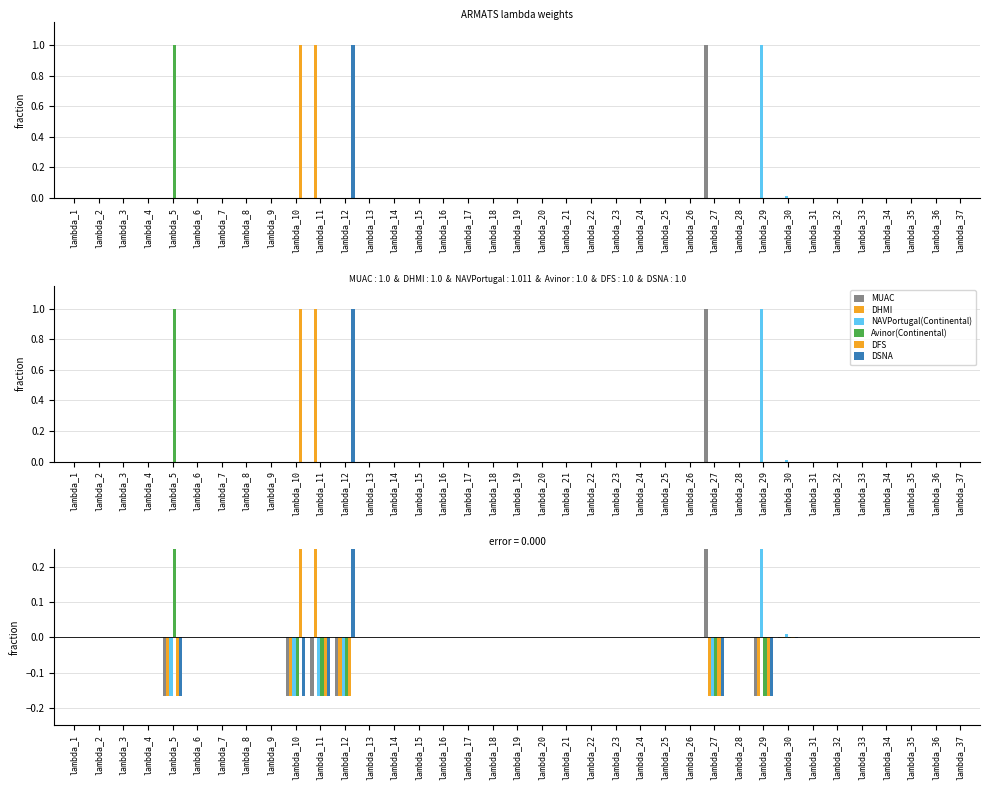

How many categories are shown in the chart?

37